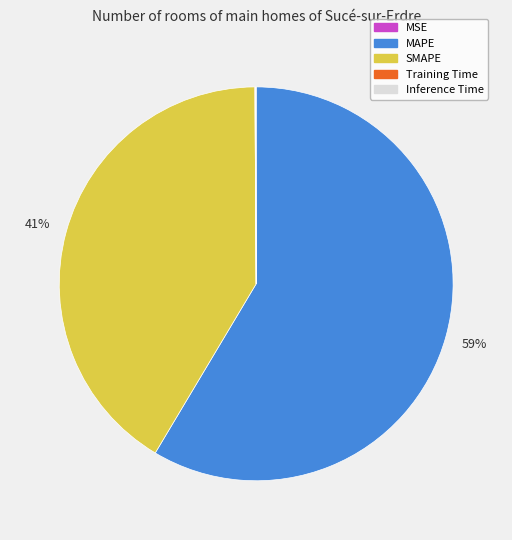

To the nearest percent, what is the difference between the largest and smallest slice percentages?

59%